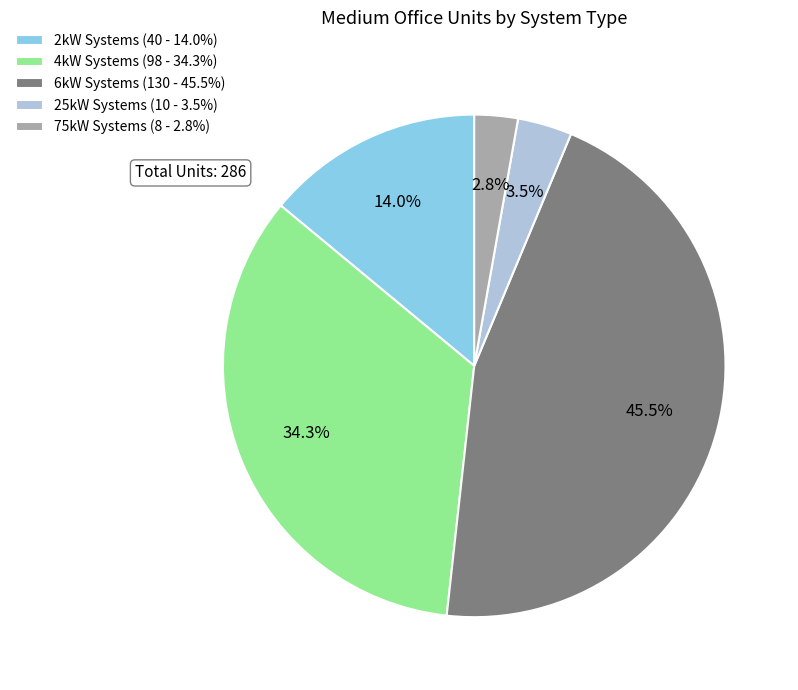

Is there any slice that represents more than half of the pie?

No